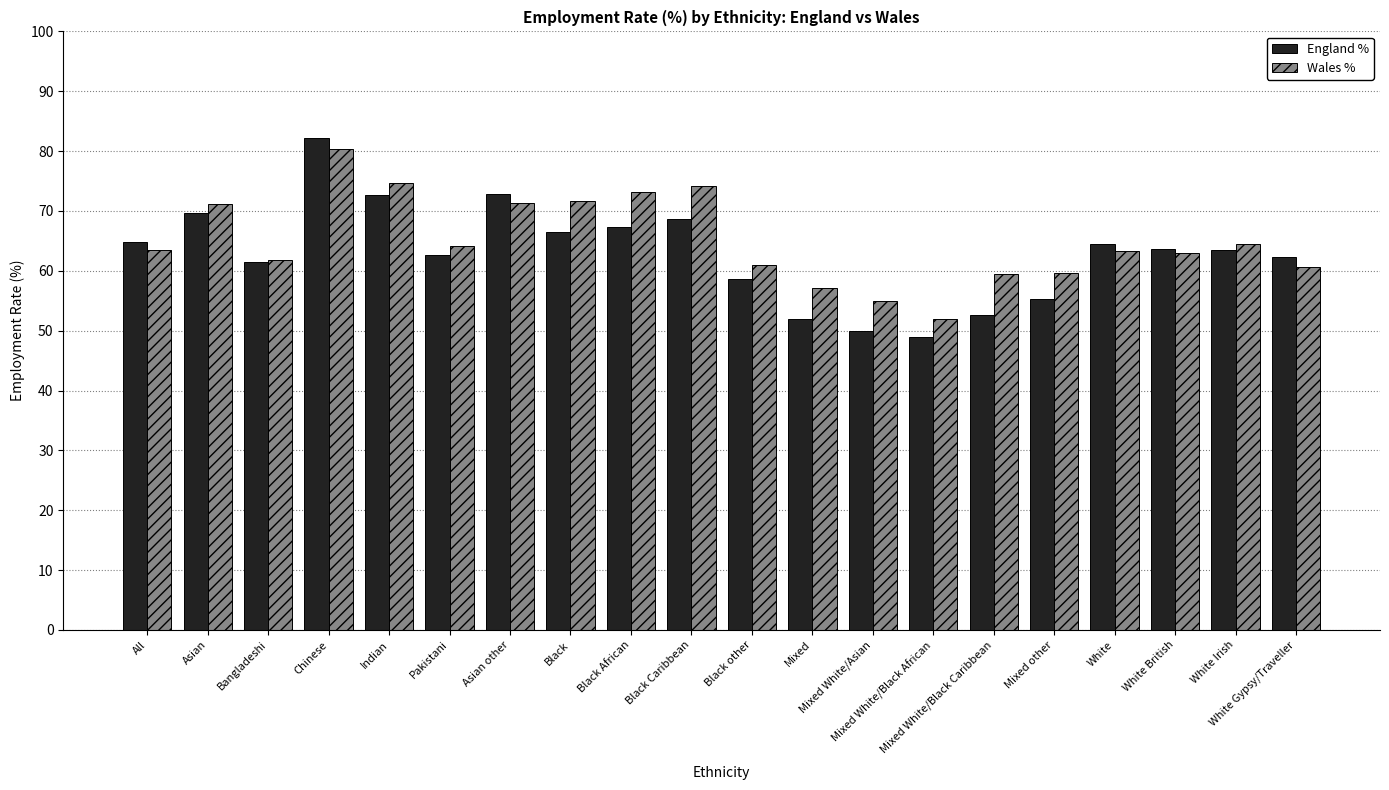

Rank the series by their maximum value, from highest to lowest.

England %, Wales %